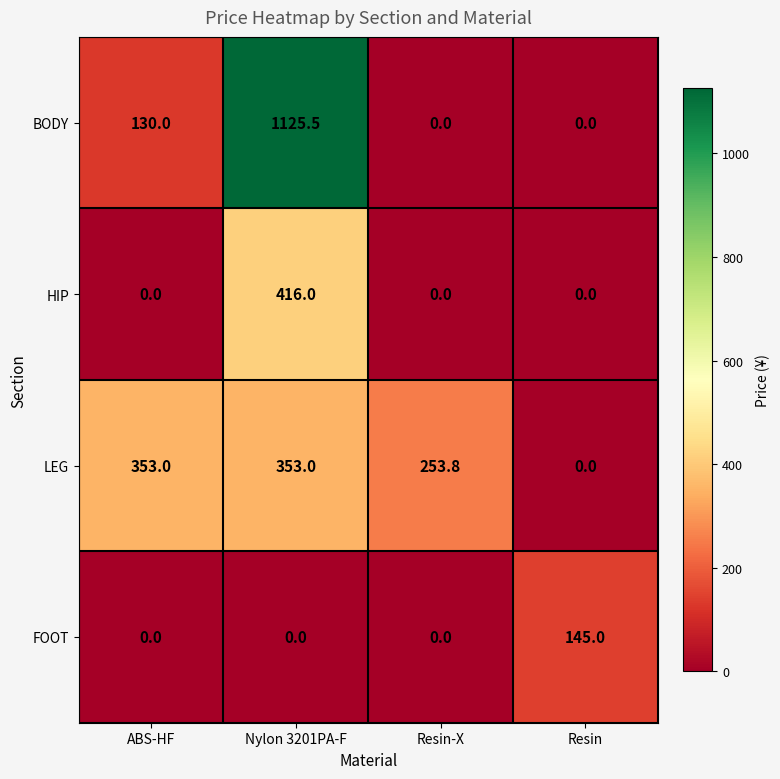

What is the difference between the LEG values at Resin and Resin-X?

253.8